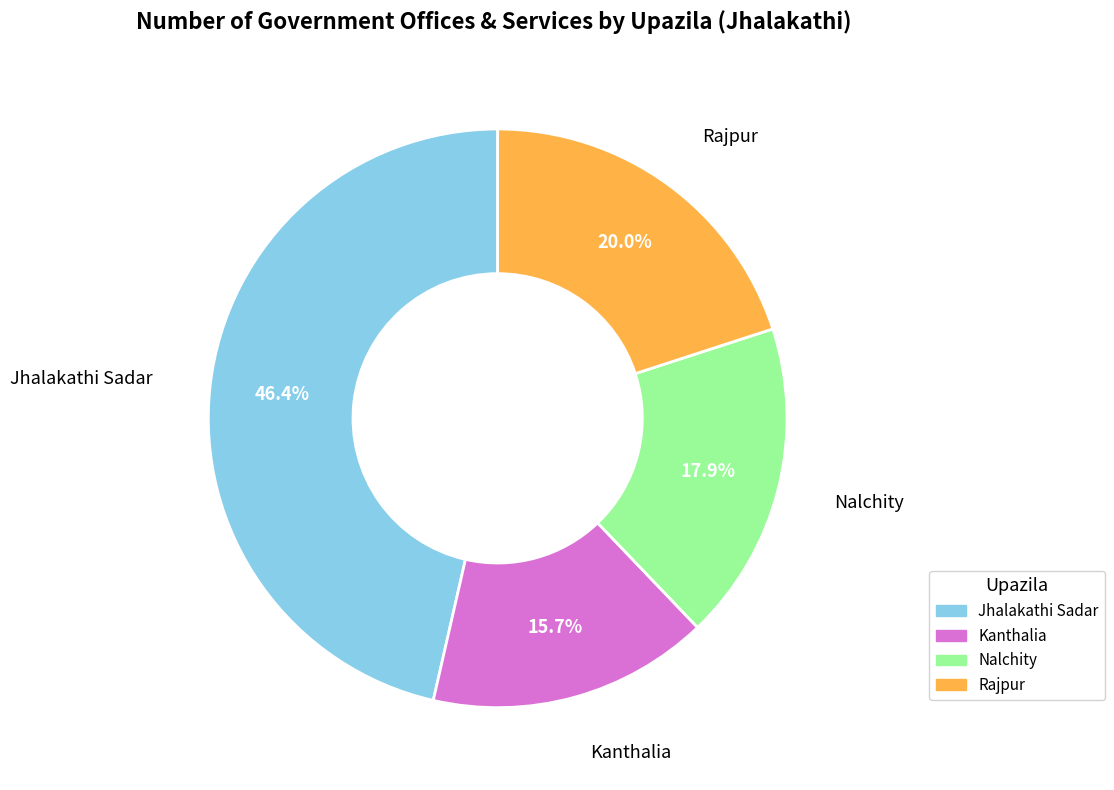

Does Kanthalia represent more than half of the total?

No